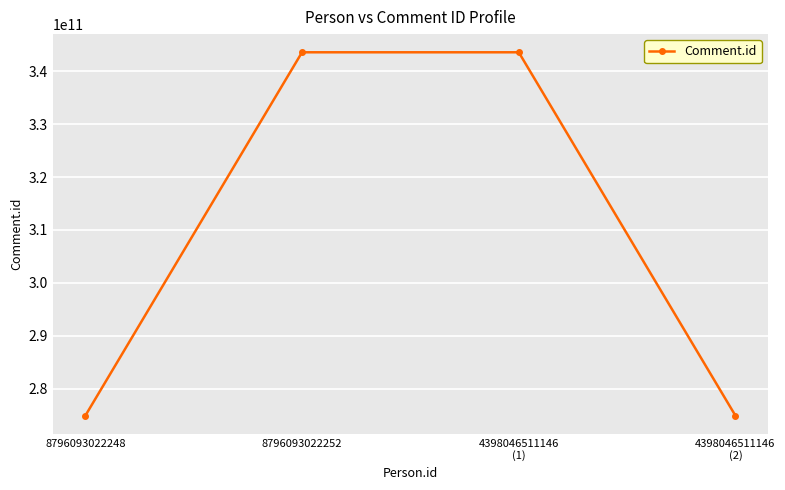

Is it true that the value at 4398046511146
(1) is 343597384736?

True